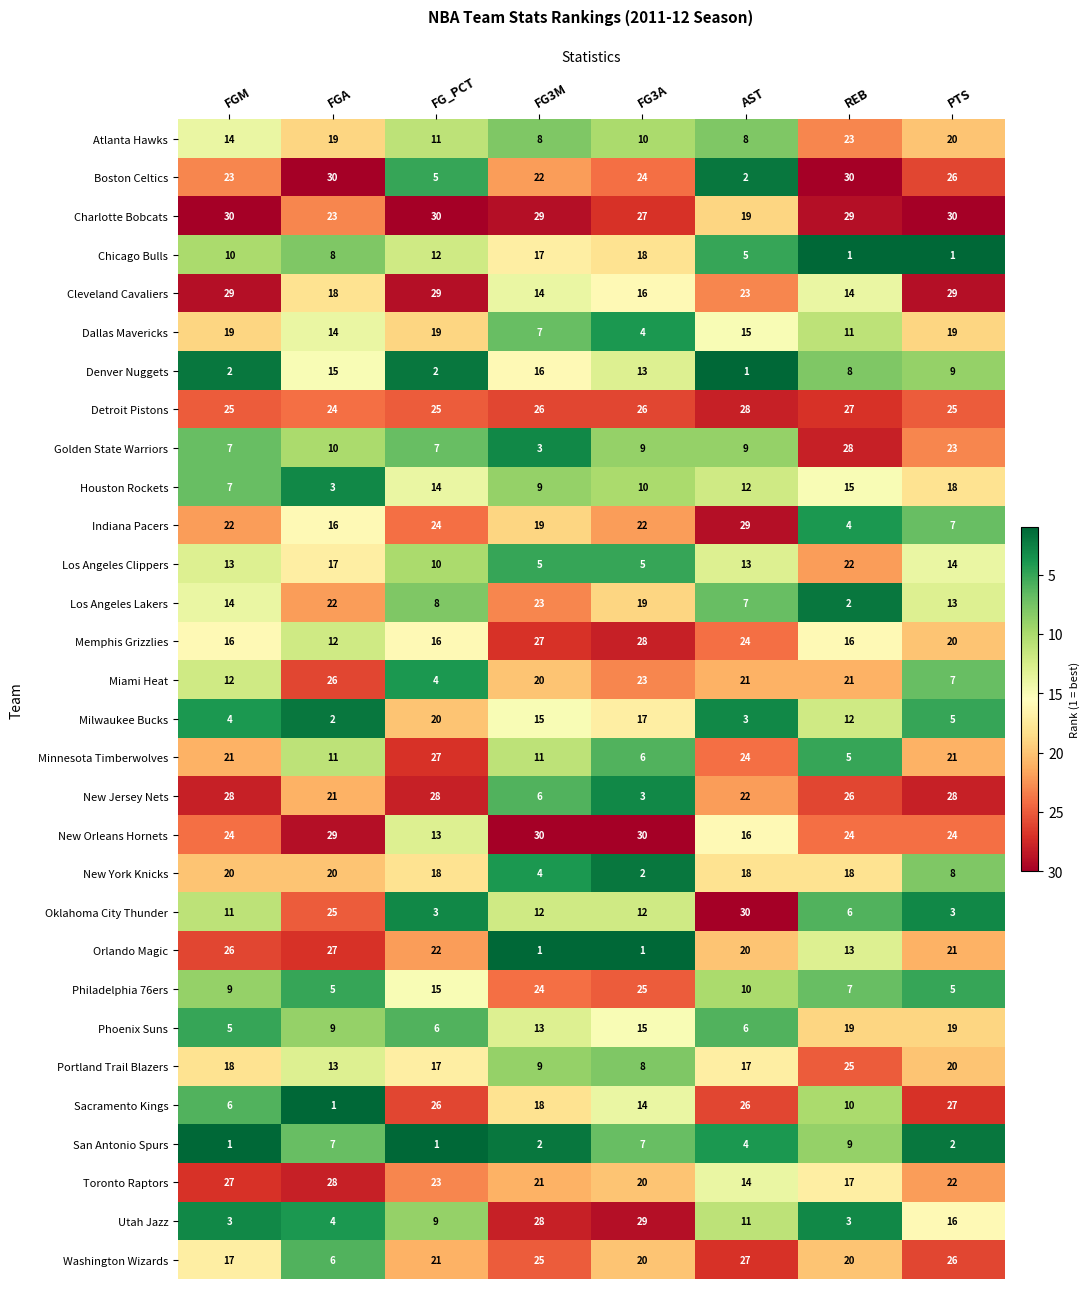

What is the difference between the Denver Nuggets values at FGA and AST?

14